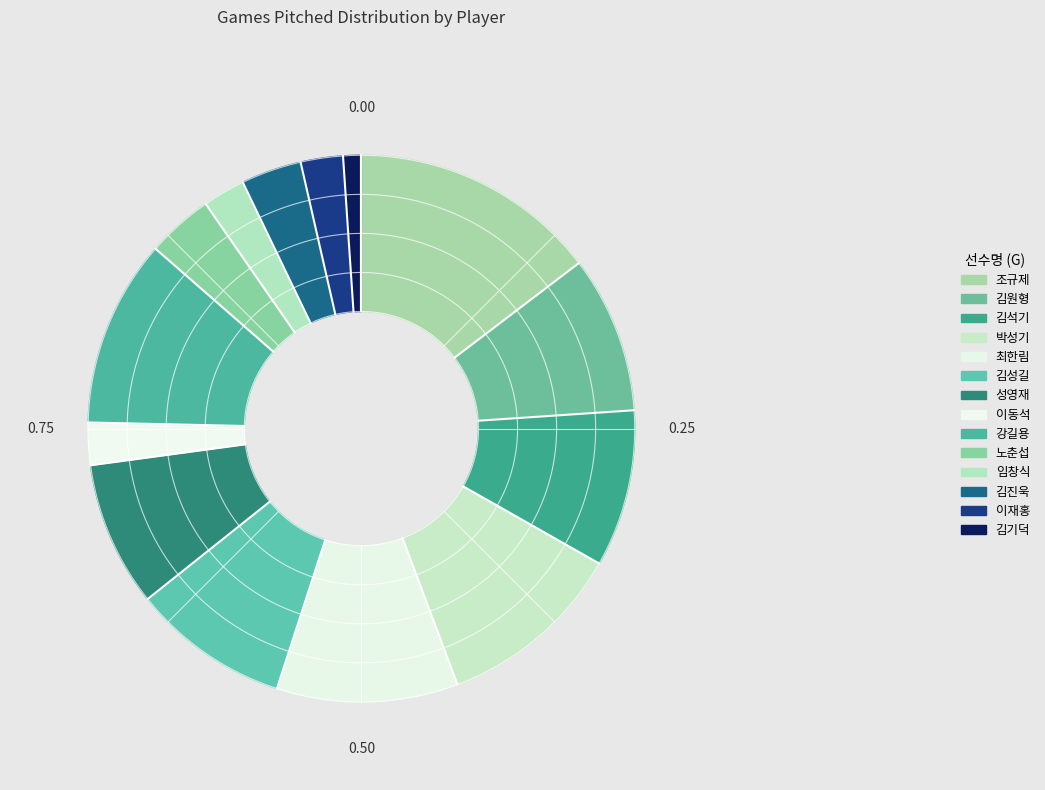

Which category has the biggest portion of the pie?

조규제